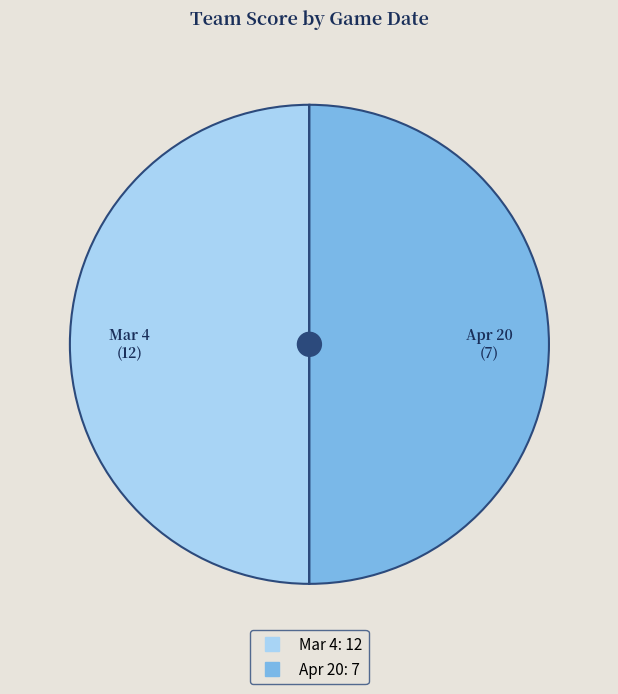

Is the sum of Apr 20 and Mar 4 greater than half?

Yes